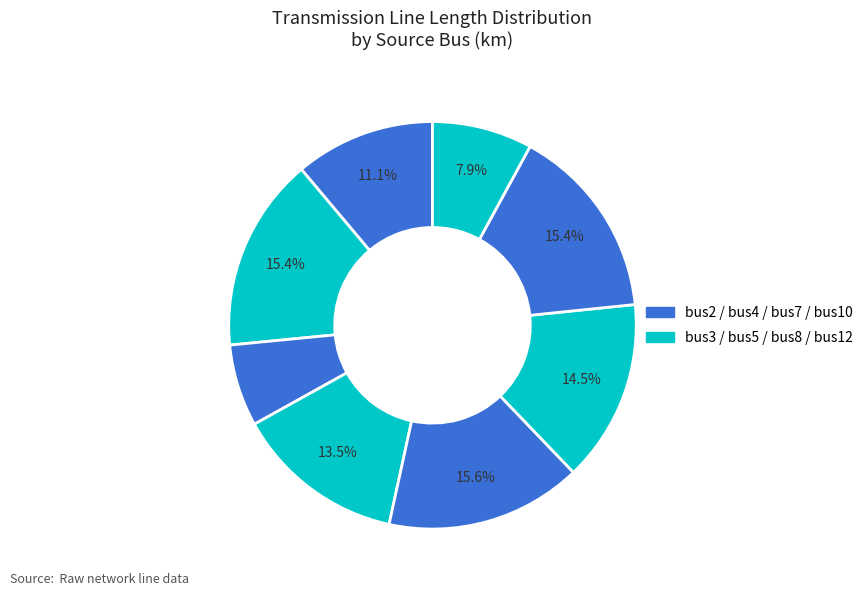

How many slices are in this pie chart?

8